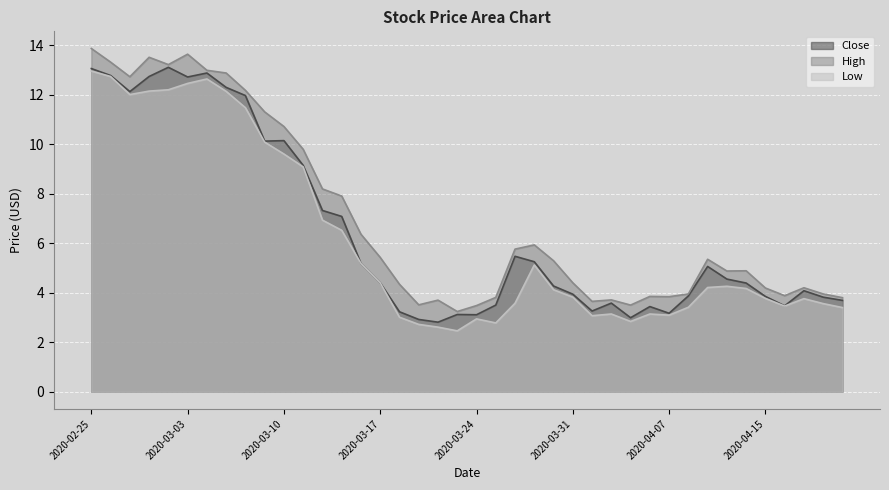

At which category is the sum across all series the highest?

2020-02-25